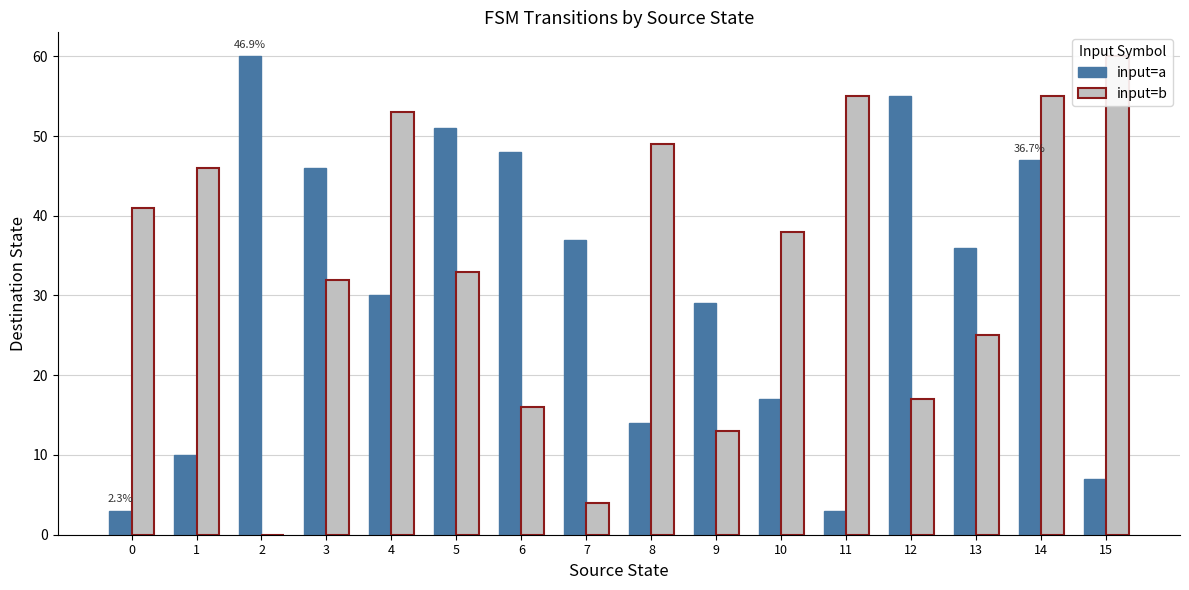

Read the input=b value at 9.

13